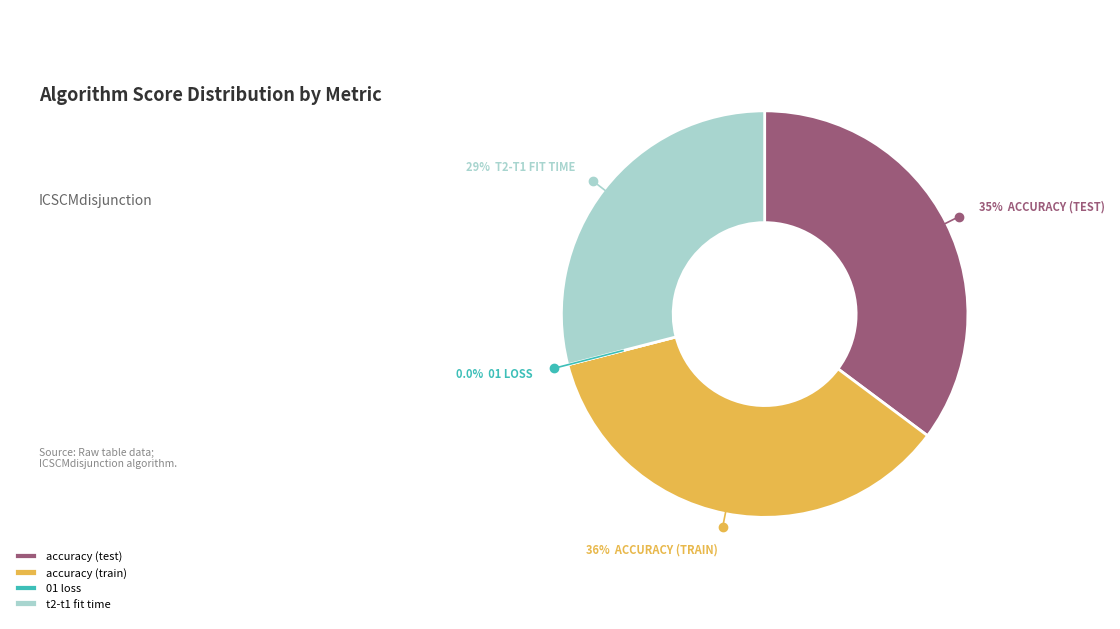

To the nearest percent, what is the difference between the t2-t1 fit time and 01 loss slice percentages?

29%